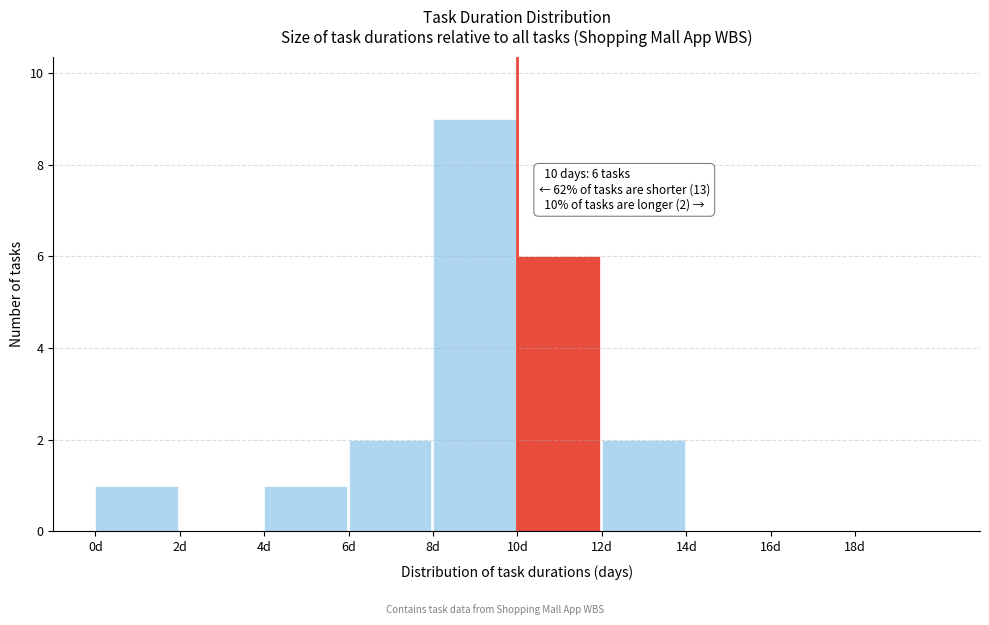

Over which range of the x-axis is the bar tallest?

8 to 10